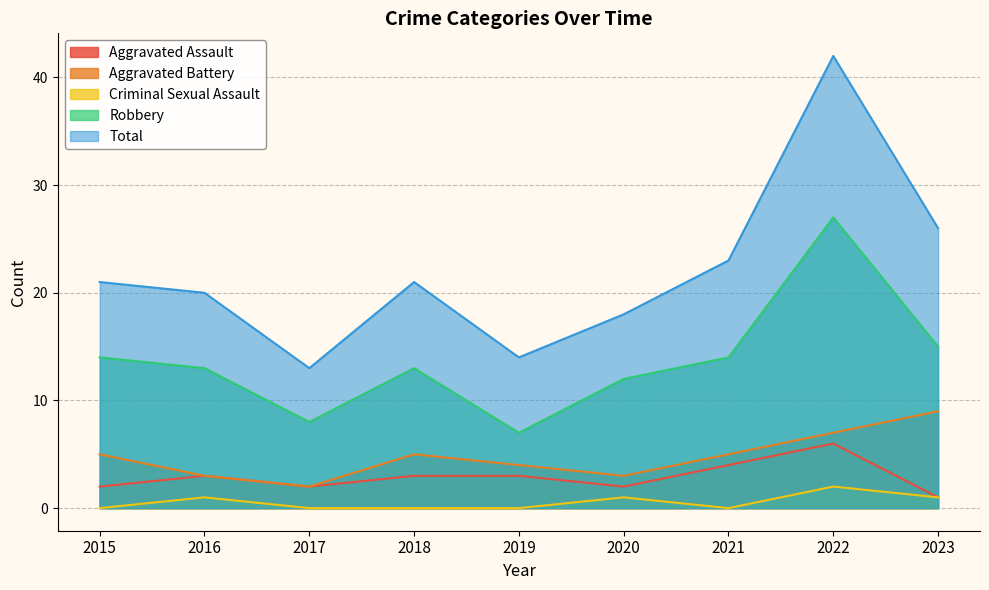

What is the difference between the highest and lowest values at 2019?

14